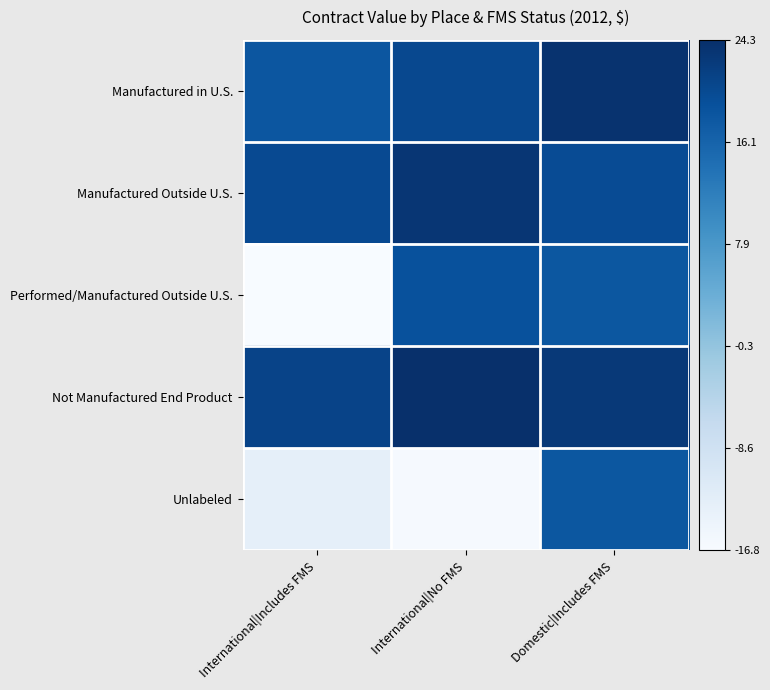

At how many categories does at least one series exceed 9?

3